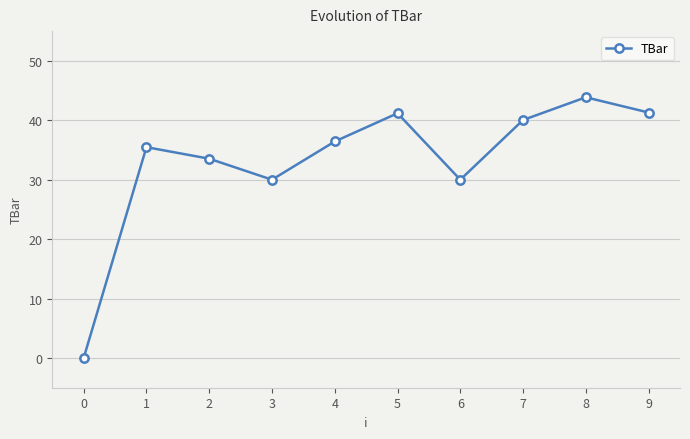

What is the change in value from 0 to 5?

+41.2